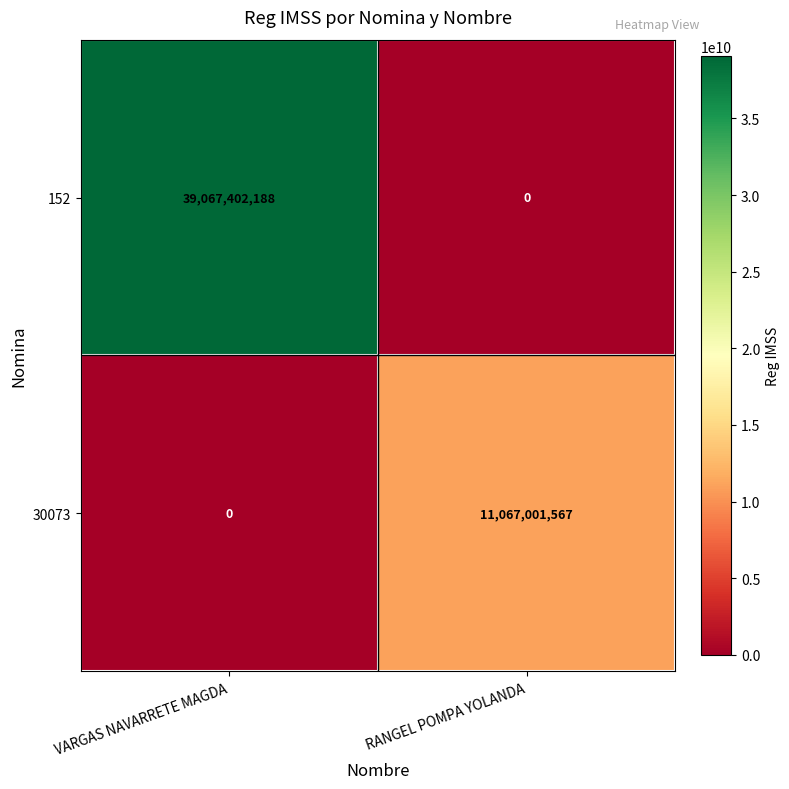

What is the difference between the maximum and minimum values in the 152 series?

39067402188